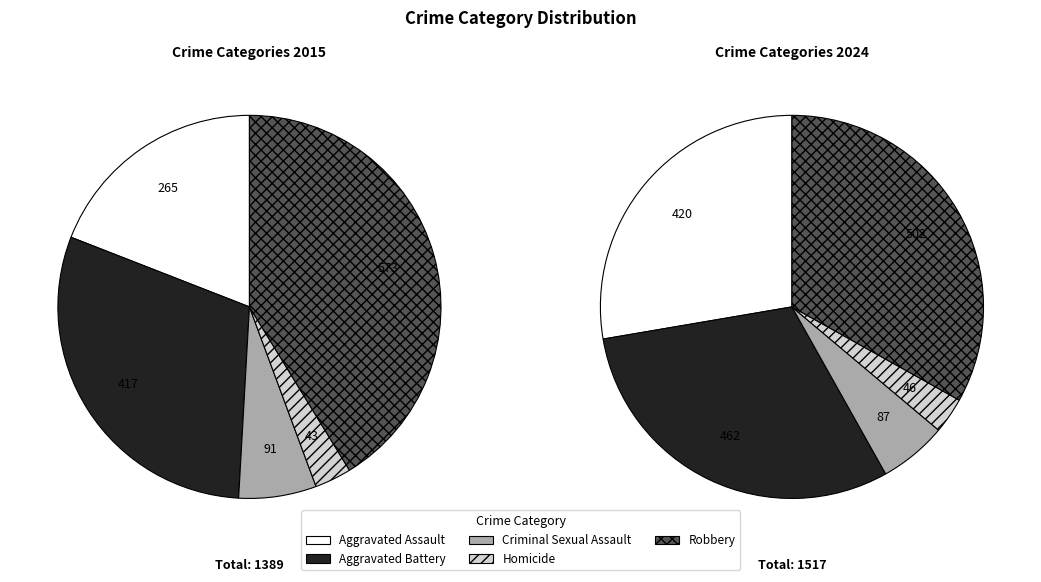

Is there a majority slice in this chart?

No